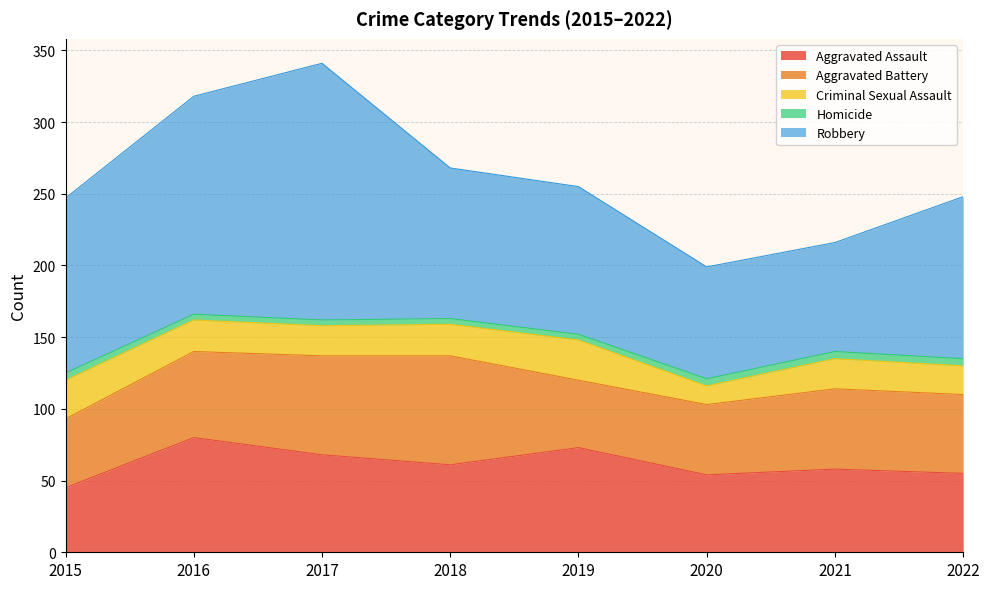

What is the greatest value displayed?

179